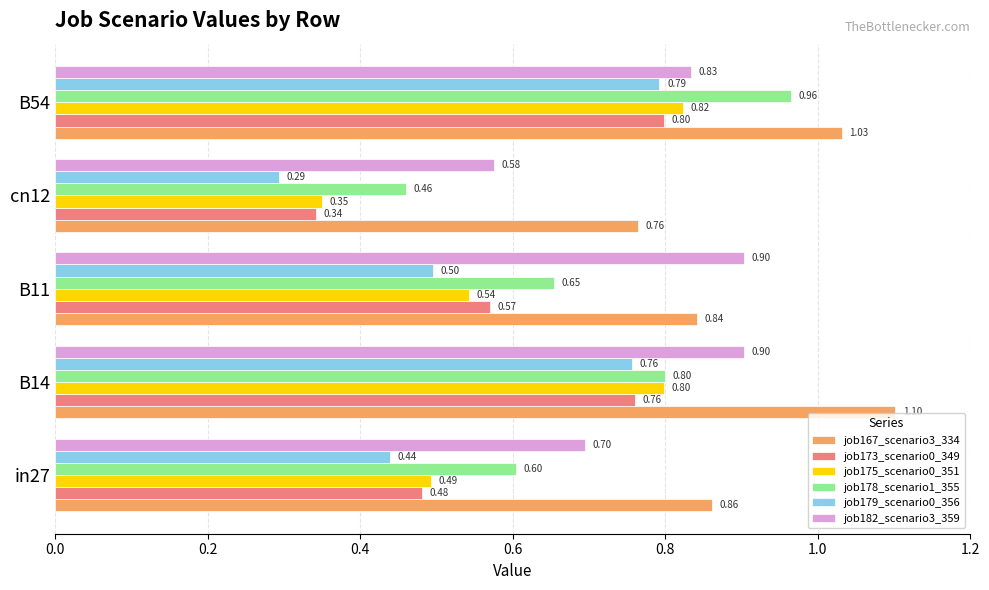

Which series has the largest total across all categories?

job167_scenario3_334